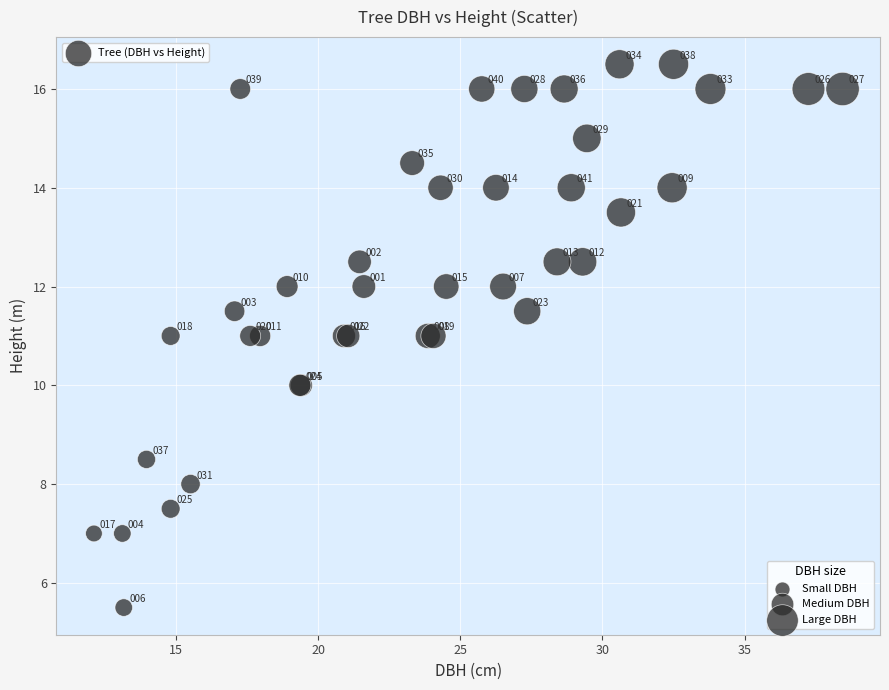

What Y value in the scatter plot is closest to 11?

11.0